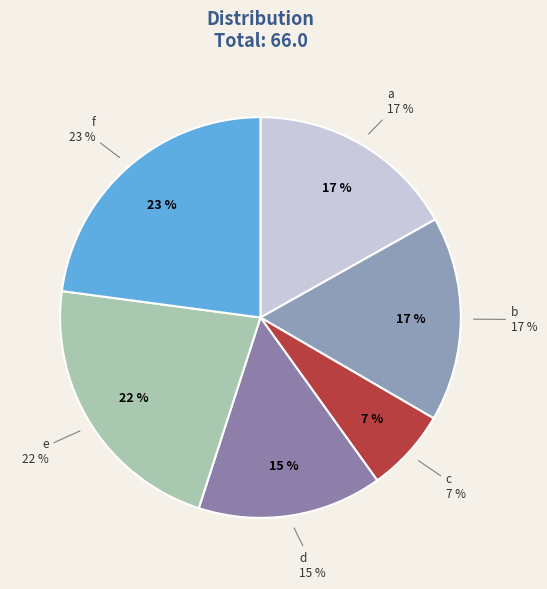

What percentage is the f slice, to the nearest percent?

23%